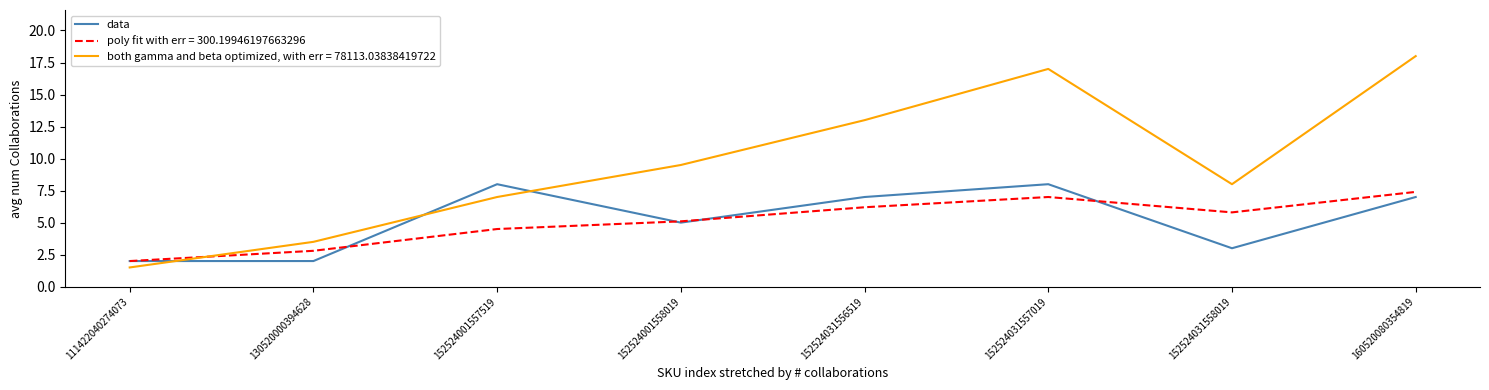

Is it true that poly fit with err = 300.19946197663296 equals 5.8 at 152524031558019?

True